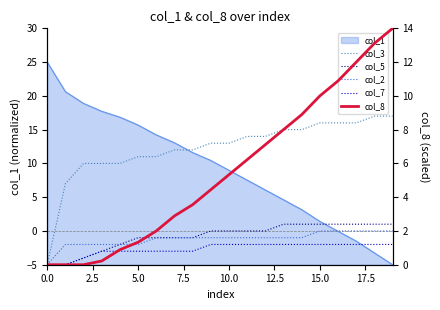

How many col_5 values are between -1 and 1?

15